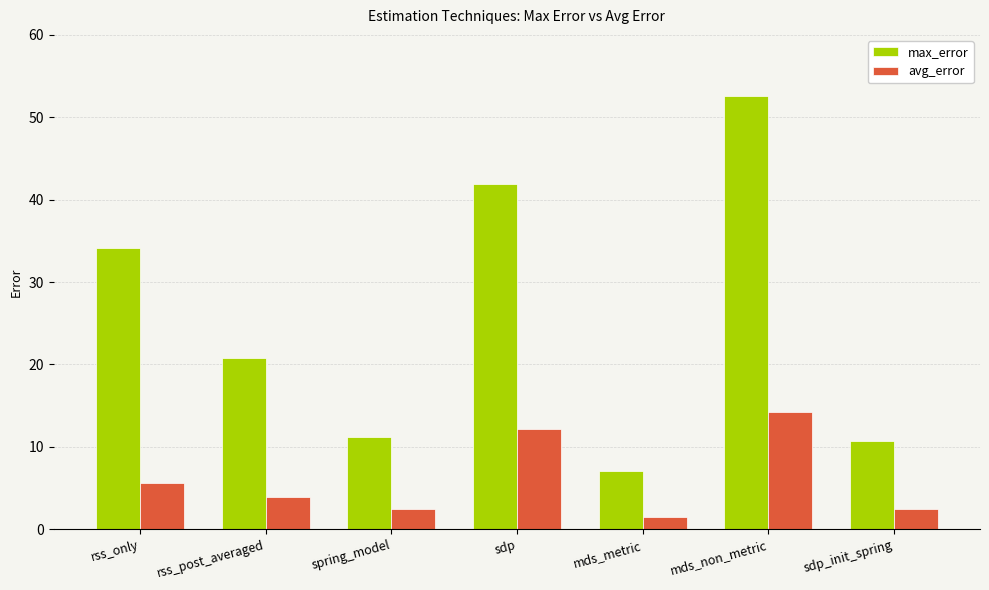

How many data points in avg_error are less than 3?

3